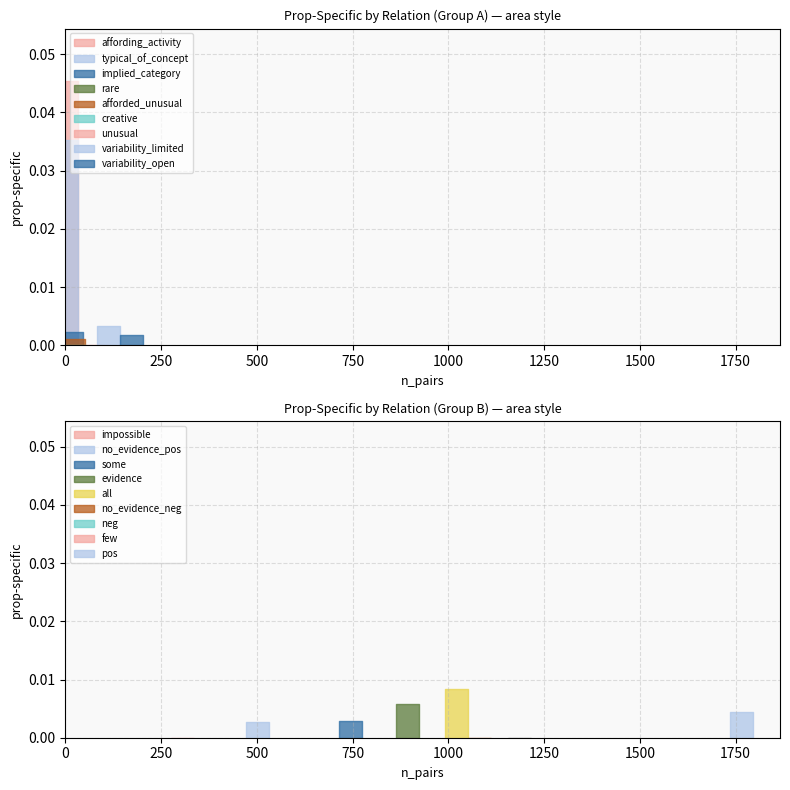

What position from the left is few?

5